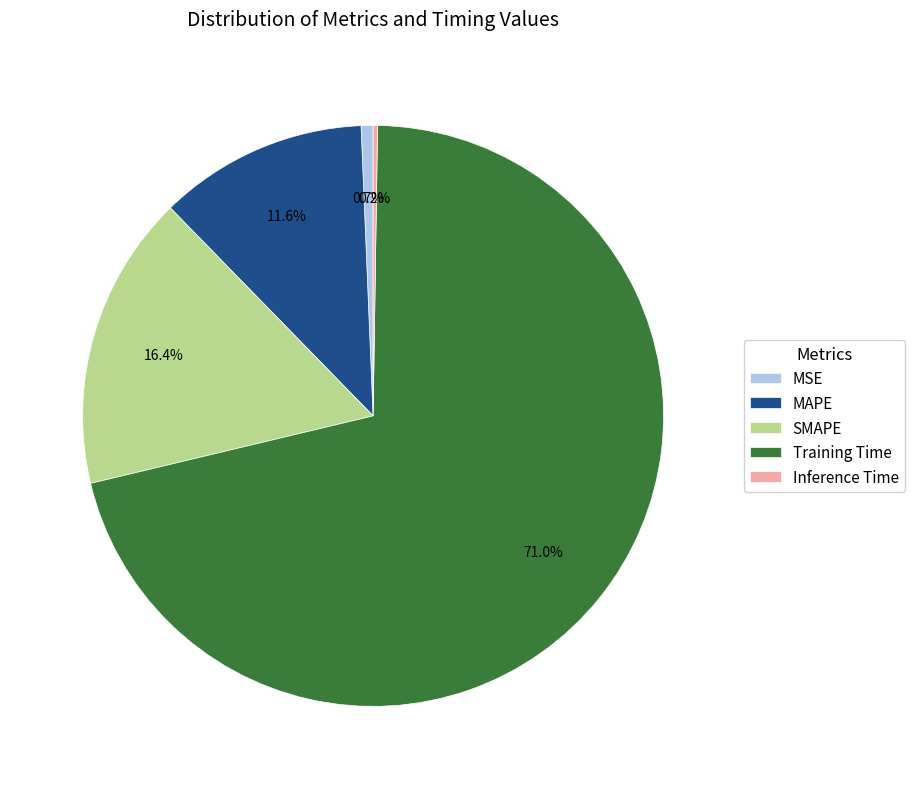

The SMAPE slice represents 16% of the pie. True or false?

True